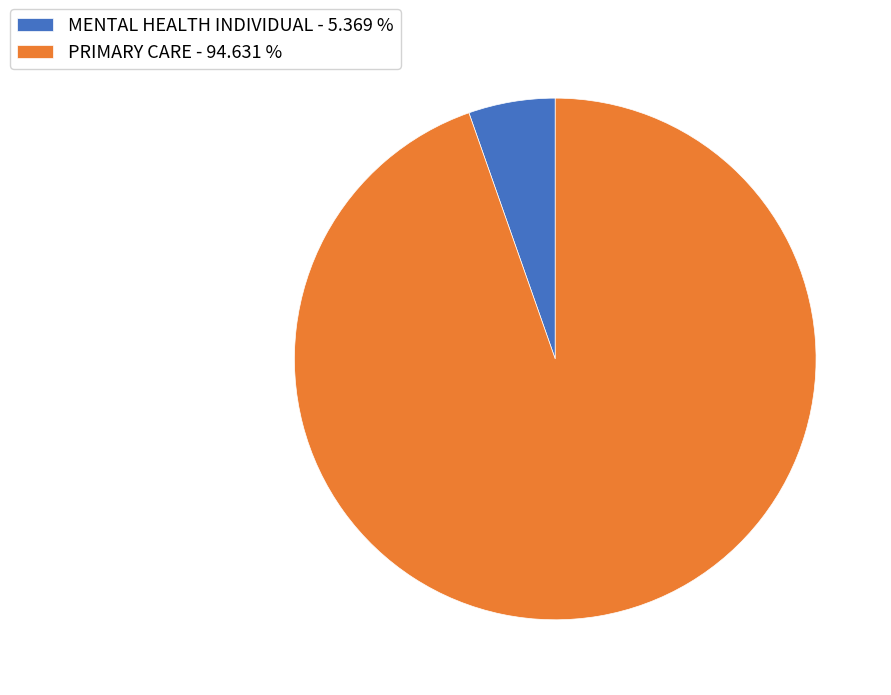

Is the sum of MENTAL HEALTH INDIVIDUAL - 5.369 % and PRIMARY CARE - 94.631 % greater than half?

Yes